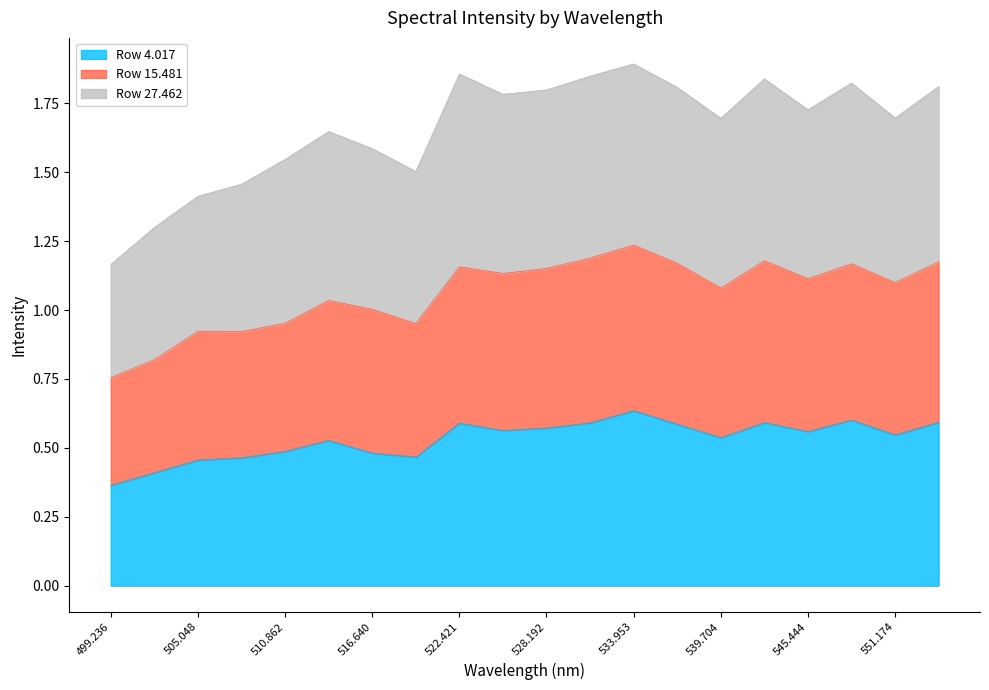

True or false: Row 4.017 and Row 15.481 cross at least once.

False